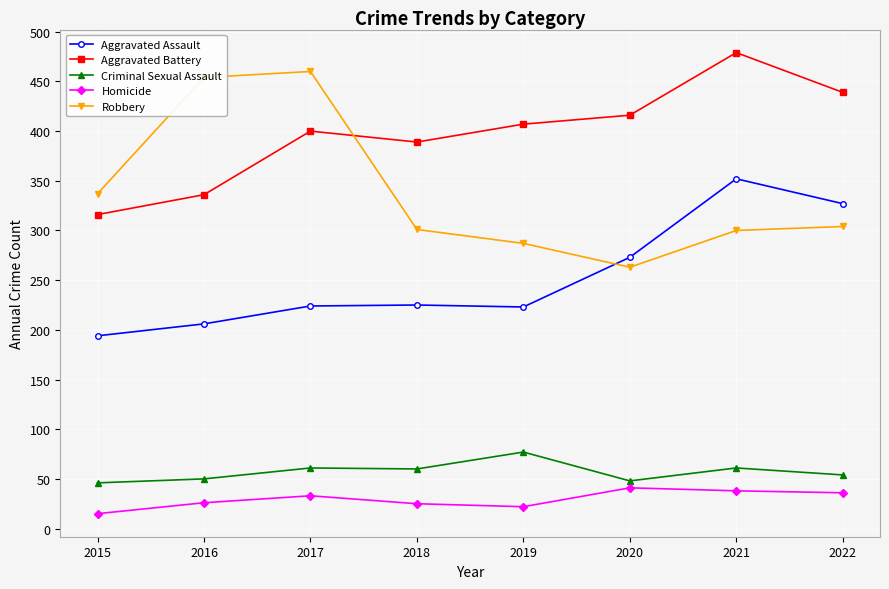

What is the greatest value displayed?

479